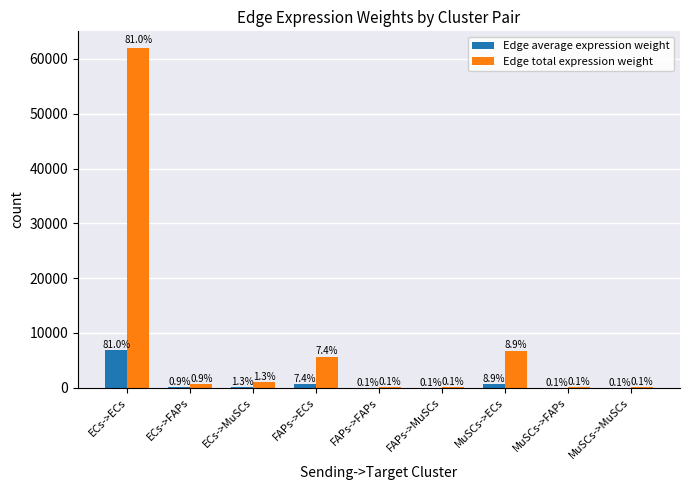

List the series in order of their overall mean, highest first.

Edge total expression weight, Edge average expression weight